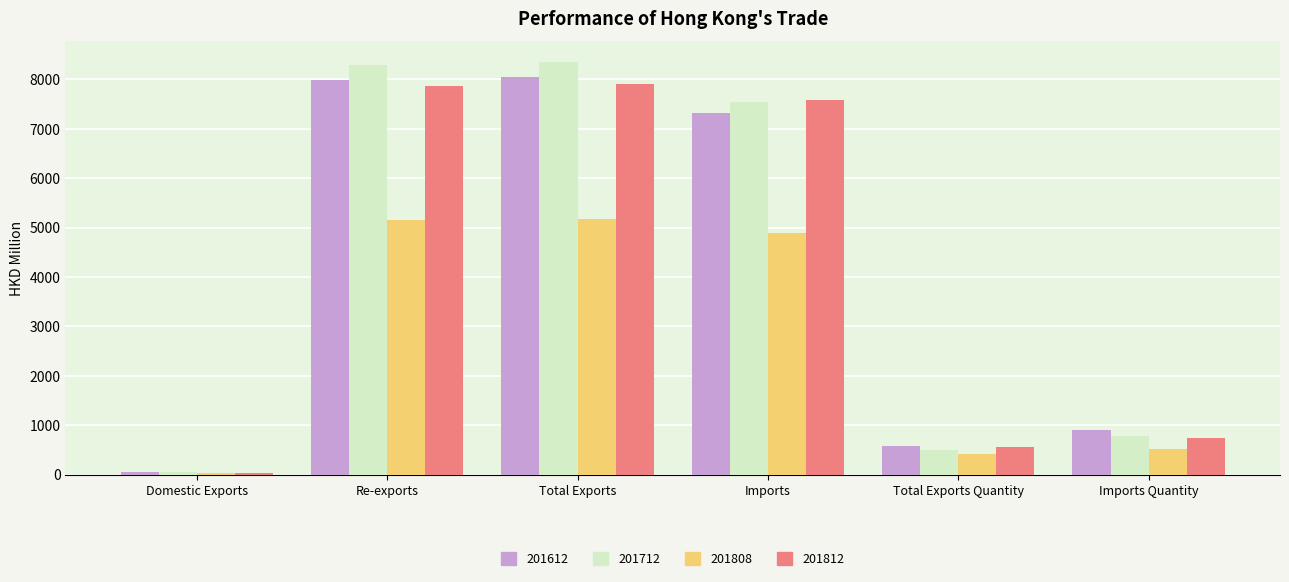

What is the average value of the 201812 series?

4118.7